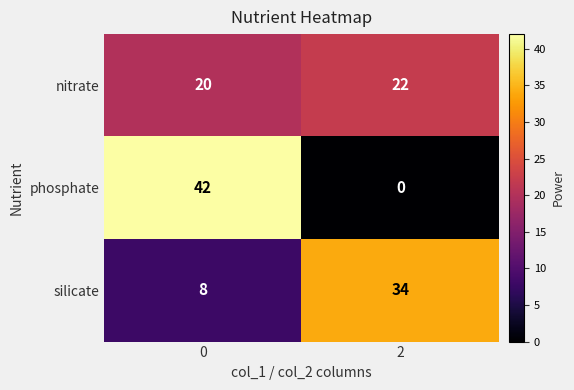

What is the total value across all series at 0?

70